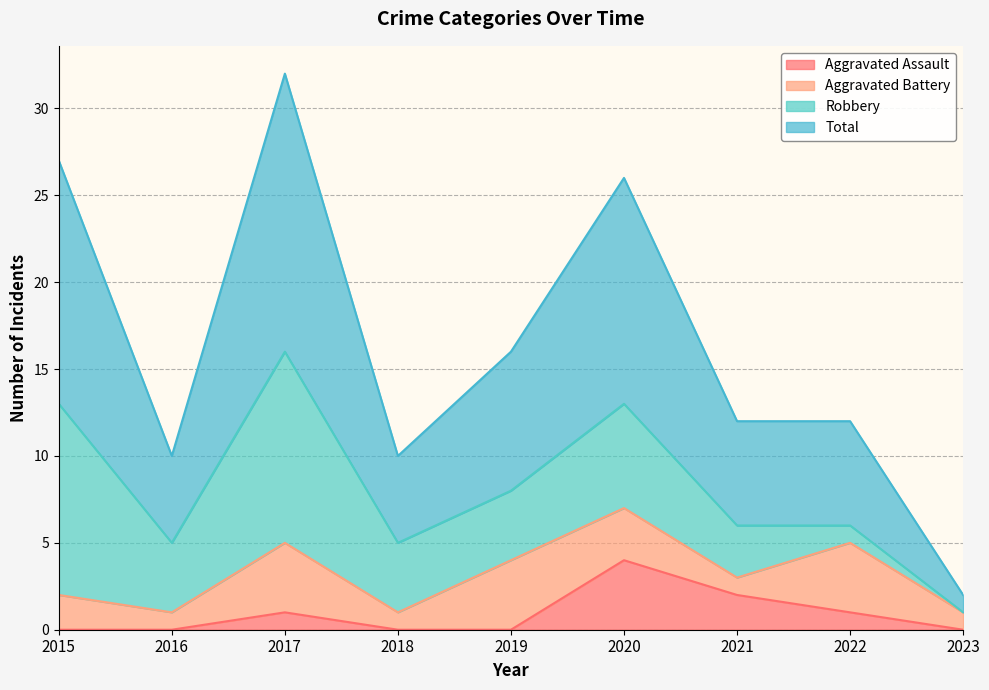

Is it true that Total equals 12 at 2021?

True